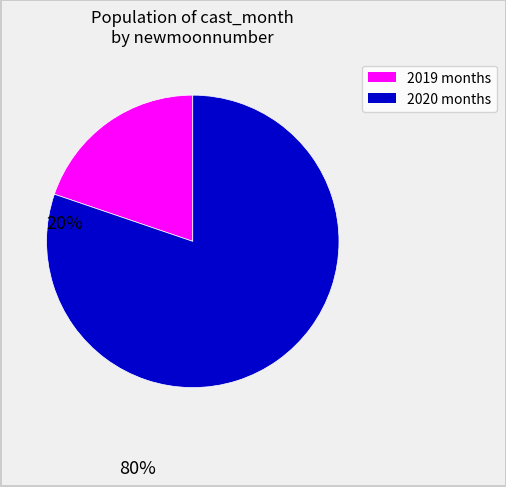

Is there any slice that represents more than half of the pie?

Yes